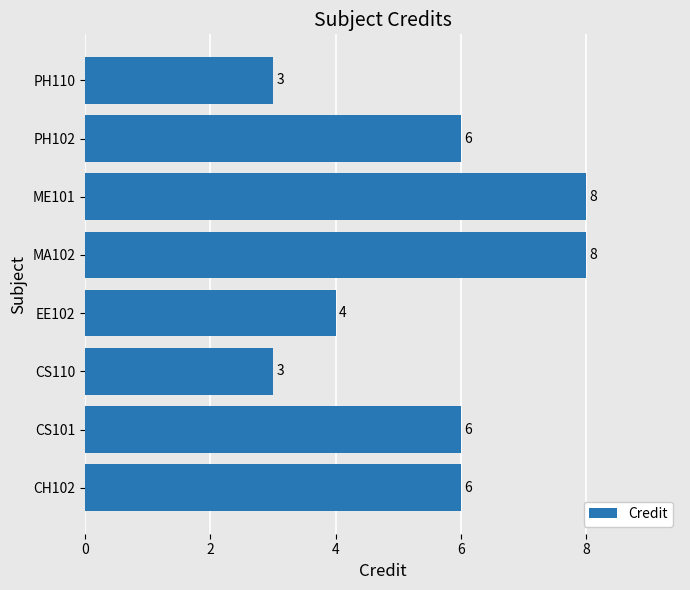

True or false: the data shows 7 at EE102.

False